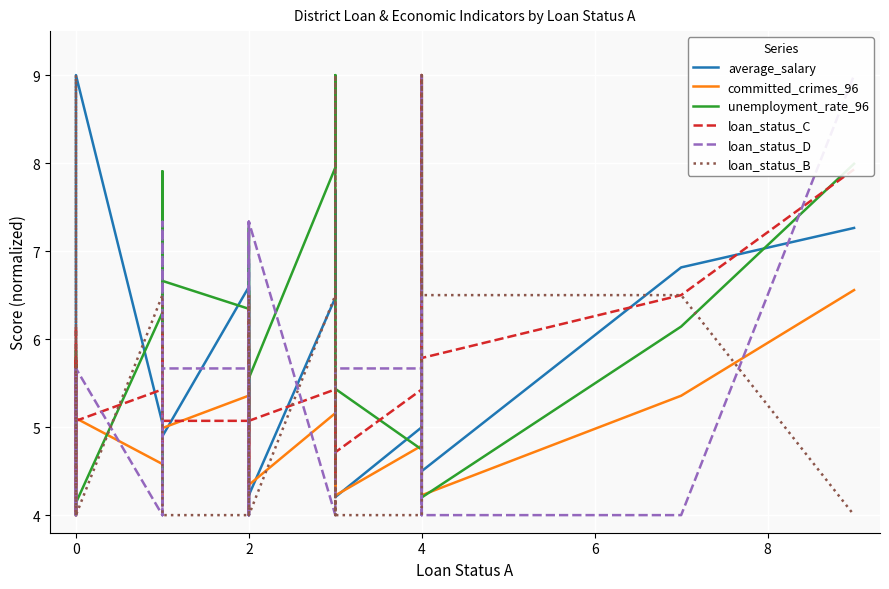

Reading right to left, transcribe all the data shown in this chart.

average_salary: 7.3	6.8	4.5	6.8	5.3	5.0	4.2	5.5	5.4	4.4	7.7	6.5	4.2	6.9	5.8	4.0	5.9	4.8	5.0	5.5	6.6	4.9	4.6	4.4	4.9	7.1	5.4	4.5	6.1	4.4	5.0	9.0	5.2	4.7	5.7	5.0	4.7	4.8
committed_crimes_96: 6.6	5.4	4.2	9.0	4.5	4.8	4.2	4.2	5.2	4.3	5.0	5.2	4.3	5.1	5.0	4.6	4.5	4.6	4.7	4.9	5.4	5.0	4.4	4.4	5.1	5.5	4.5	4.3	4.8	4.2	4.6	5.1	4.7	4.3	5.4	4.4	4.6	4.0
unemployment_rate_96: 8.0	6.1	4.2	4.5	8.3	4.7	5.4	5.5	4.5	5.0	9.0	7.9	5.6	5.0	5.2	7.3	6.0	4.9	6.0	6.6	6.3	6.7	4.4	4.7	7.9	4.3	4.6	5.4	4.8	5.1	6.3	4.1	4.0	4.9	5.9	5.7	5.7	4.0
loan_status_C: 7.9	6.5	5.8	9.0	6.9	5.4	4.7	4.7	4.7	5.1	4.4	5.4	5.1	5.1	5.1	4.0	6.5	4.4	5.1	5.4	5.1	5.1	5.4	5.4	4.7	5.8	4.7	6.1	4.7	5.4	5.4	5.1	4.0	4.4	6.1	5.1	5.8	4.0
loan_status_D: 9.0	4.0	4.0	9.0	4.0	5.7	5.7	4.0	4.0	4.0	4.0	4.0	7.3	4.0	4.0	7.3	4.0	4.0	4.0	4.0	5.7	5.7	4.0	4.0	4.0	5.7	7.3	5.7	5.7	5.7	4.0	5.7	4.0	5.7	4.0	4.0	5.7	5.7
loan_status_B: 4.0	6.5	6.5	9.0	4.0	4.0	4.0	6.5	9.0	4.0	4.0	6.5	4.0	4.0	4.0	6.5	4.0	4.0	4.0	4.0	4.0	4.0	4.0	4.0	4.0	4.0	4.0	4.0	4.0	4.0	6.5	4.0	4.0	4.0	4.0	4.0	9.0	4.0